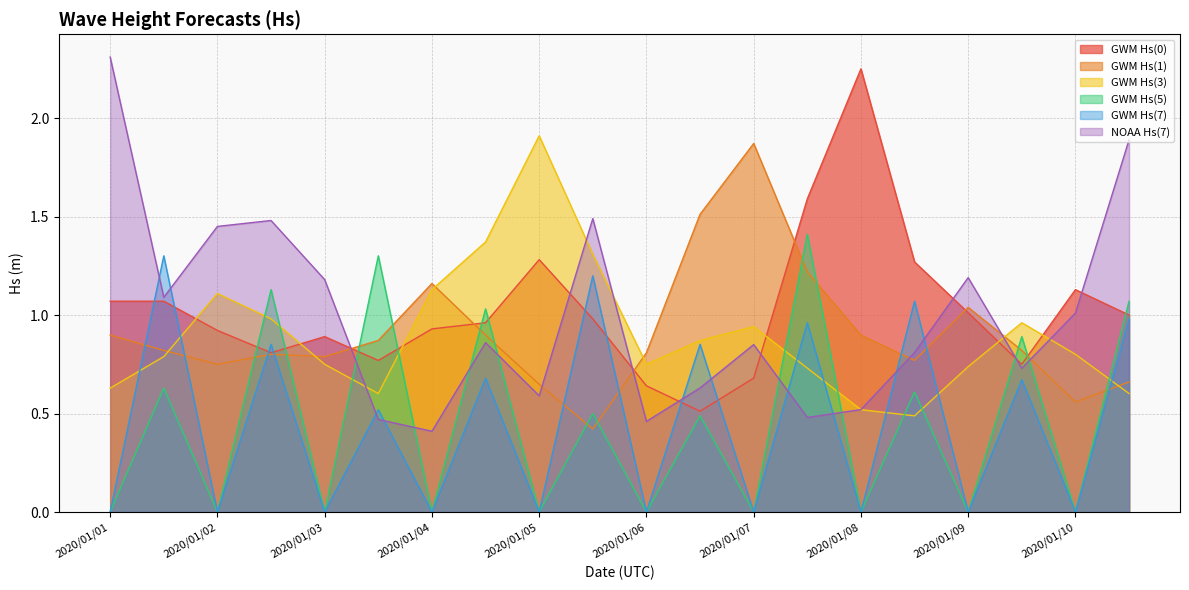

Which series has the largest range (max minus min)?

NOAA Hs(7)